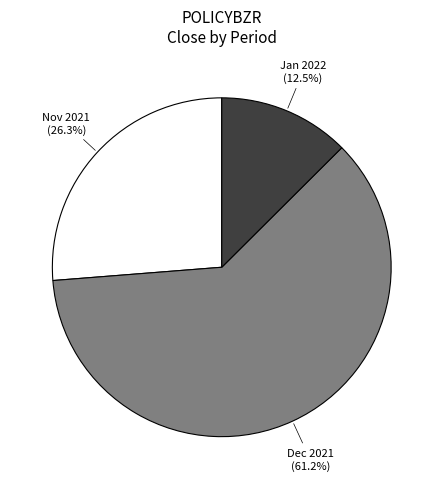

Is there a majority slice in this chart?

Yes